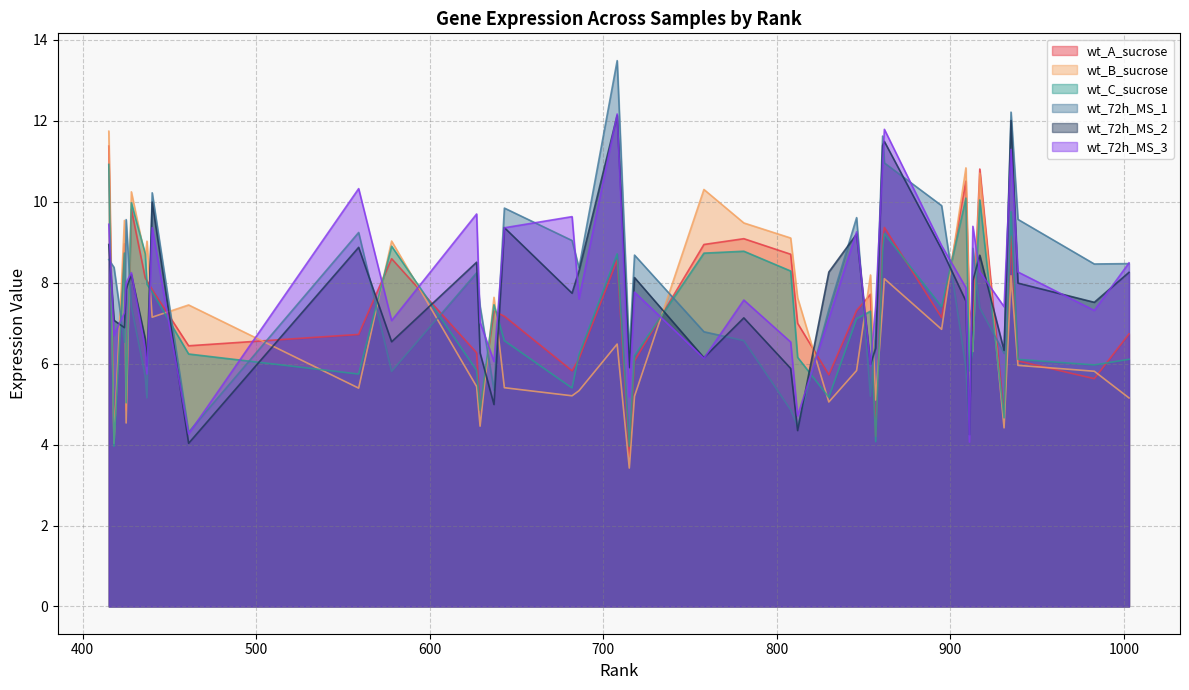

True or false: wt_72h_MS_2 has a value of 16.2 at 935.

False